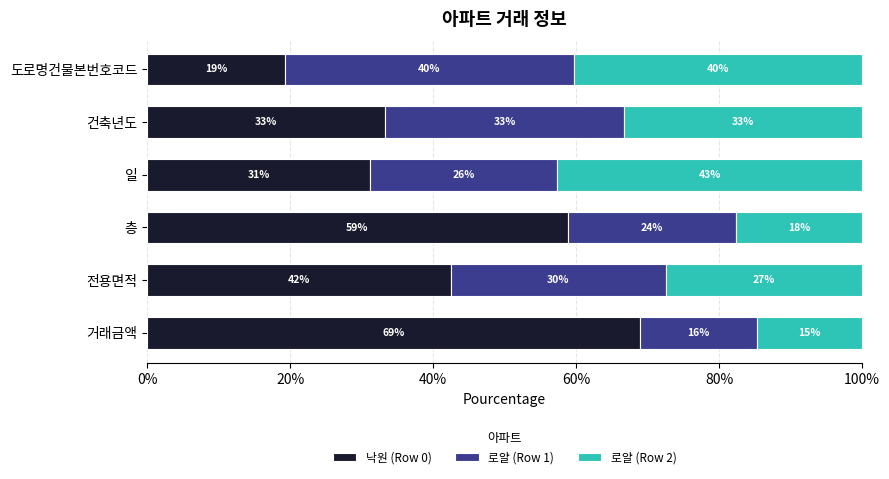

Reading left to right, list all the values displayed in this chart.

낙원 (Row 0): 69.0	42.5	58.8	31.1	33.3	19.3
로얄 (Row 1): 16.4	30.1	23.5	26.2	33.3	40.4
로얄 (Row 2): 14.7	27.5	17.6	42.6	33.3	40.4